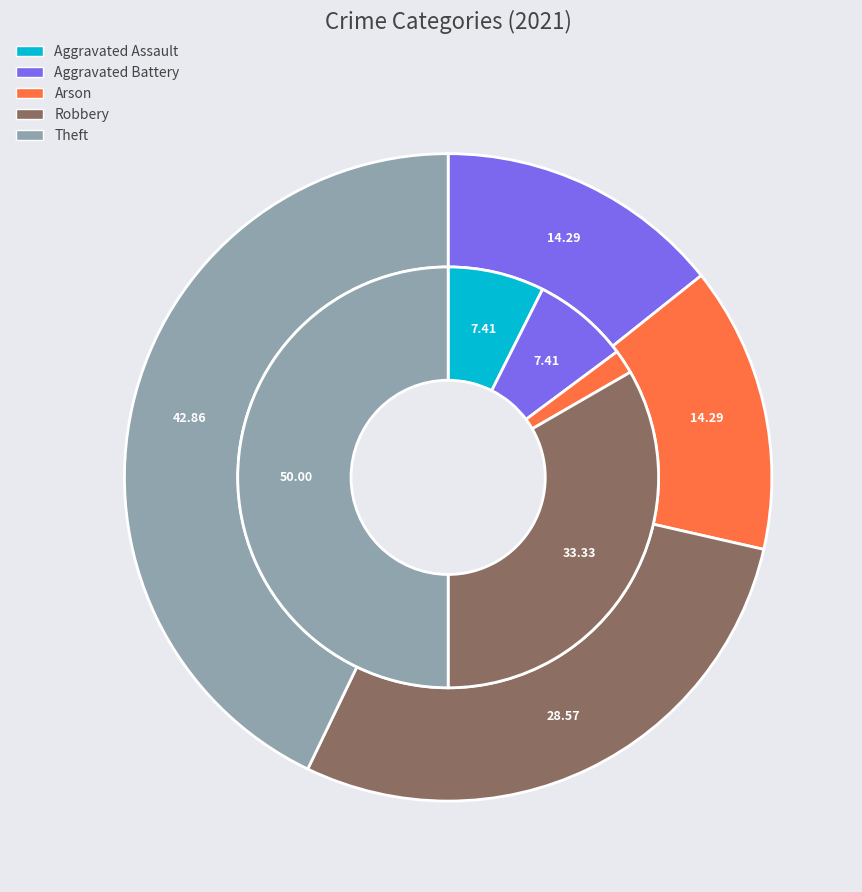

How many slices are in this pie chart?

5